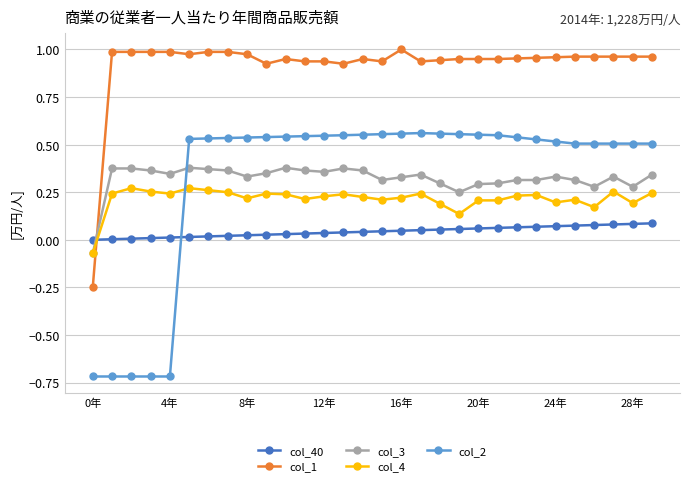

Count the number of data series in this chart.

5